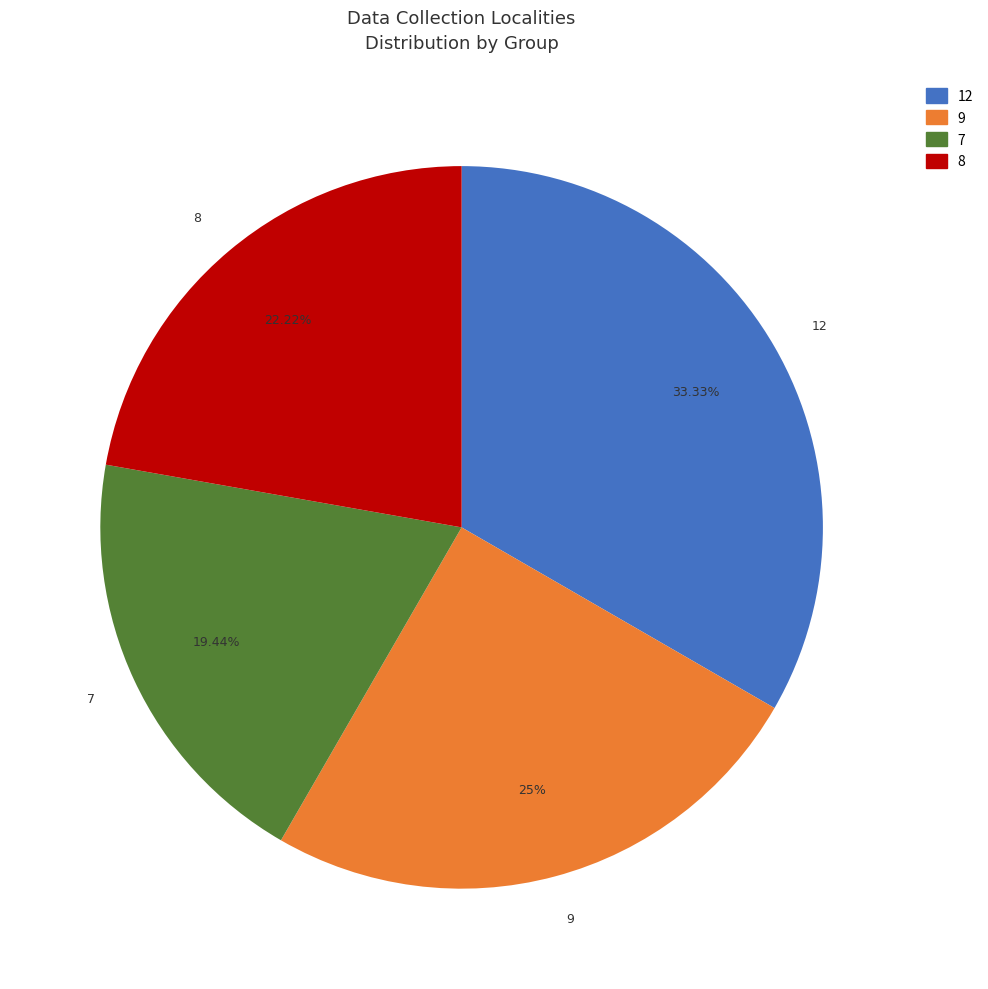

To the nearest percent, what is the difference between the largest and smallest slice percentages?

14%